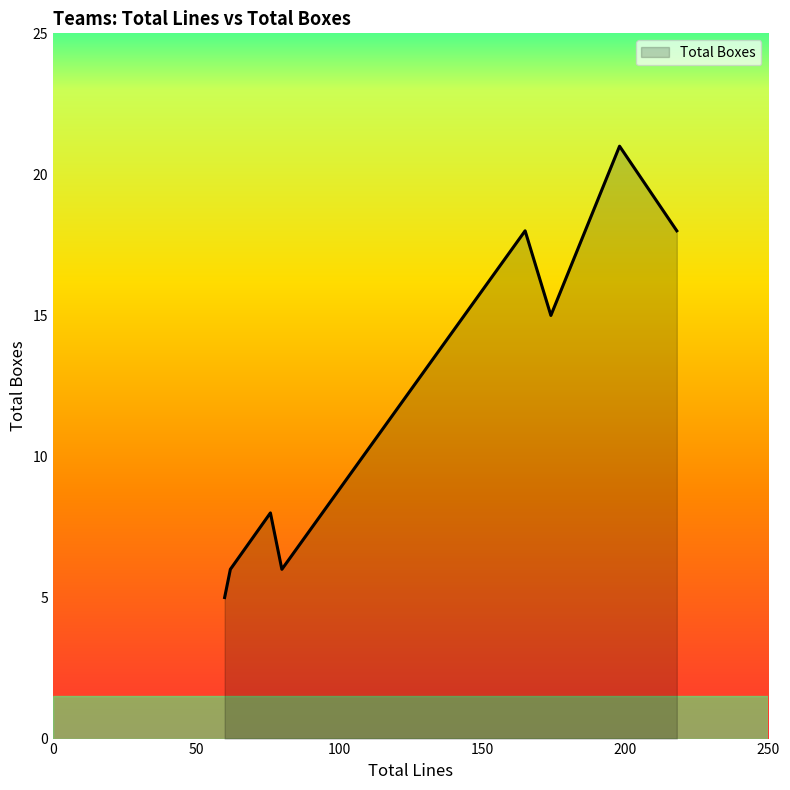

What is the minimum value shown in the chart?

5